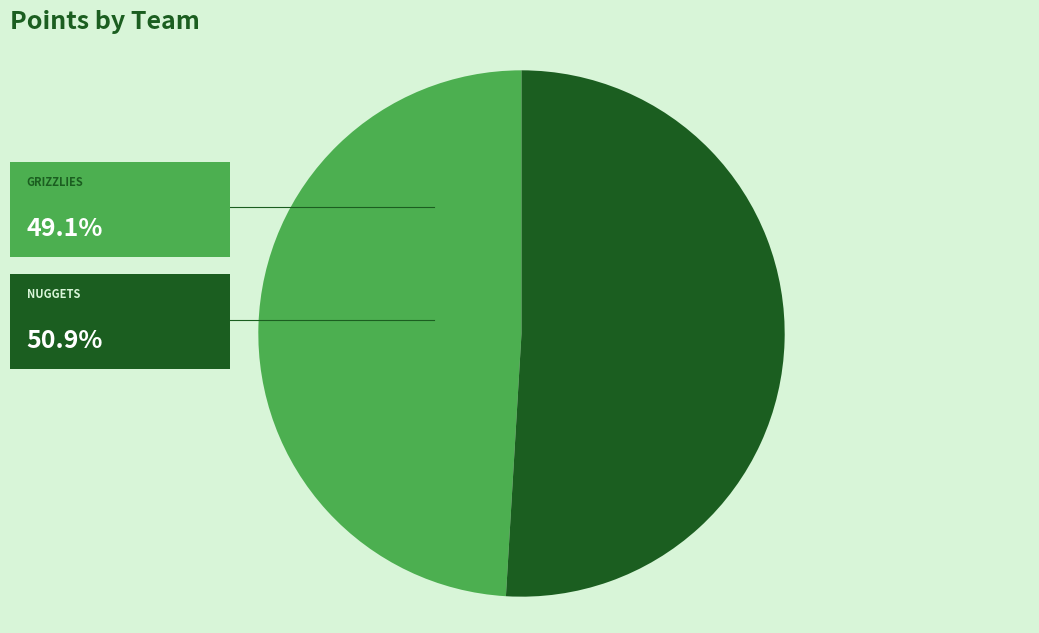

Is there any slice that represents more than half of the pie?

Yes